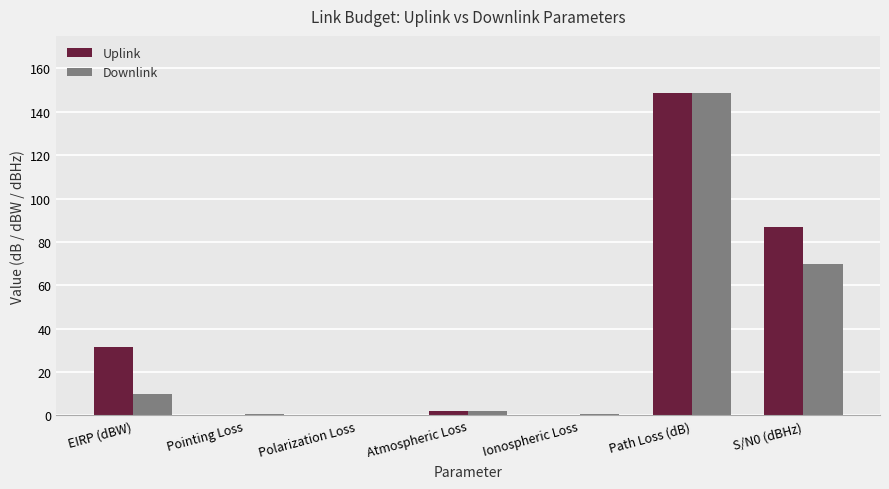

Which series changed the most between Atmospheric Loss and S/N0 (dBHz)?

Uplink